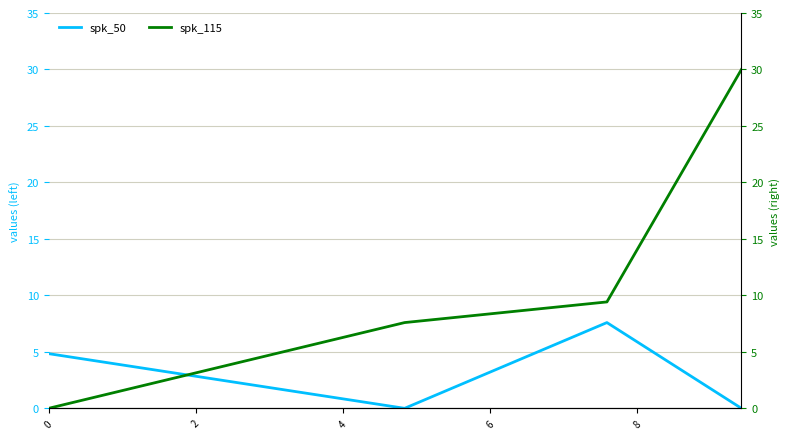

How many times do spk_50 and spk_115 cross each other?

1